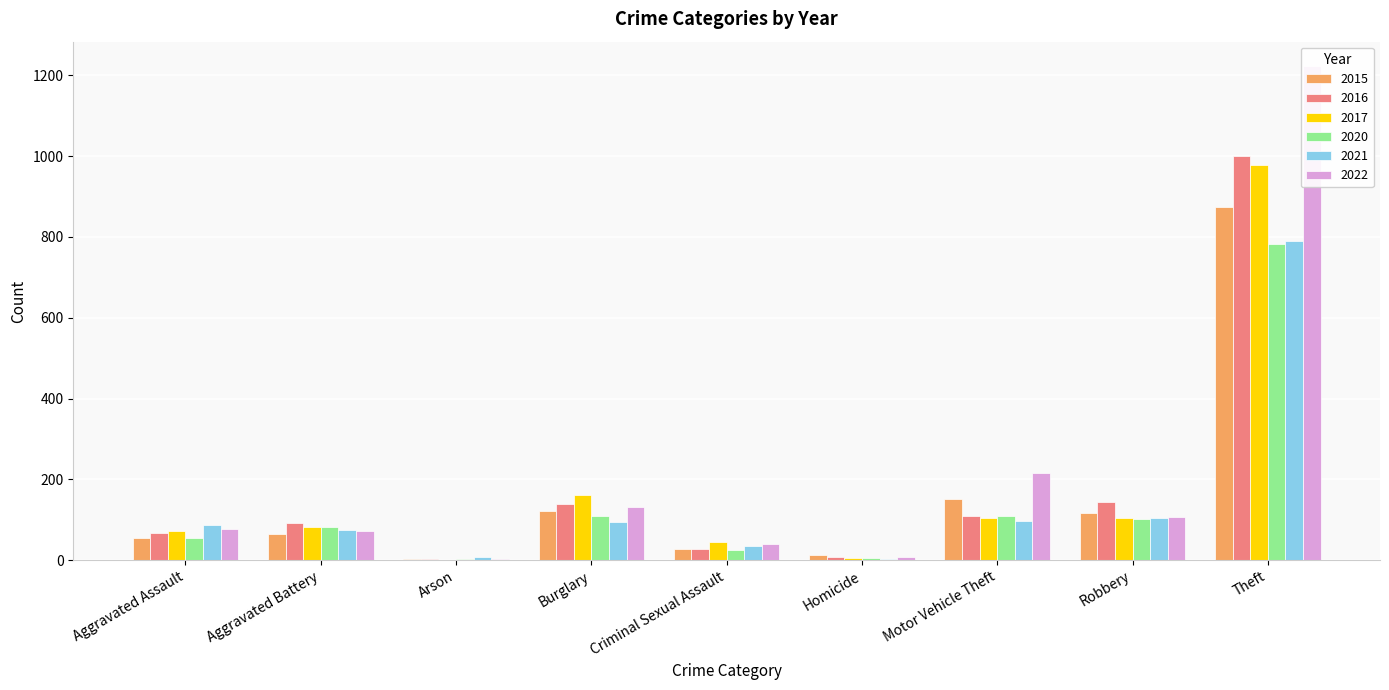

What is the difference between the highest and lowest values at Motor Vehicle Theft?

120